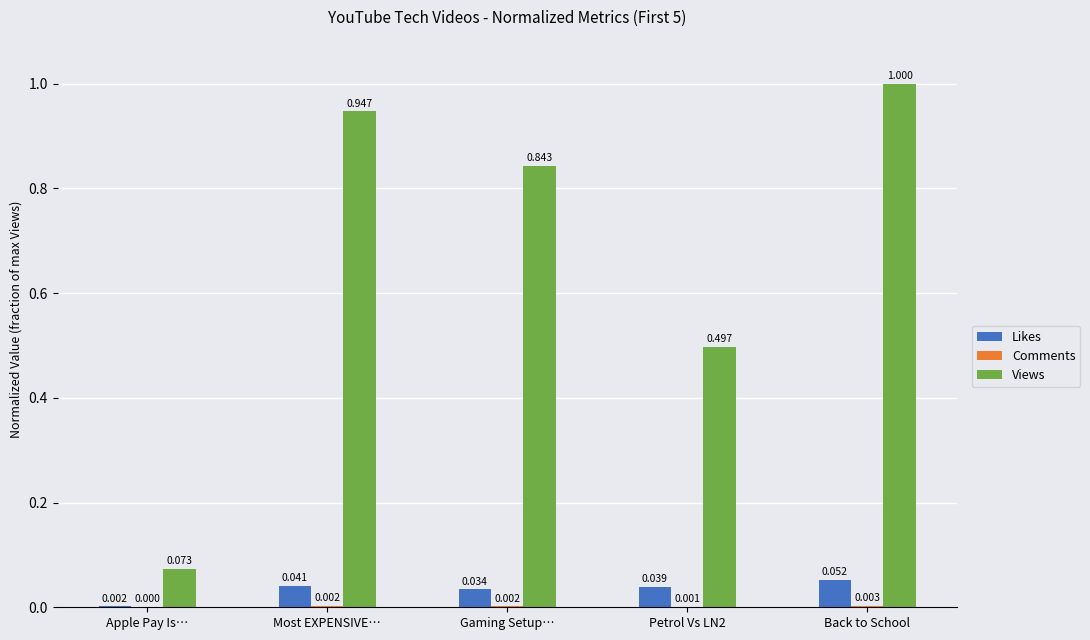

Between Apple Pay Is… and Back to School, which series saw the biggest shift?

Views